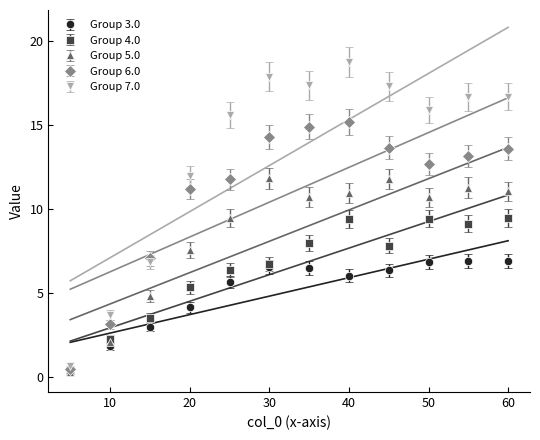

How many lines are shown in the chart?

5